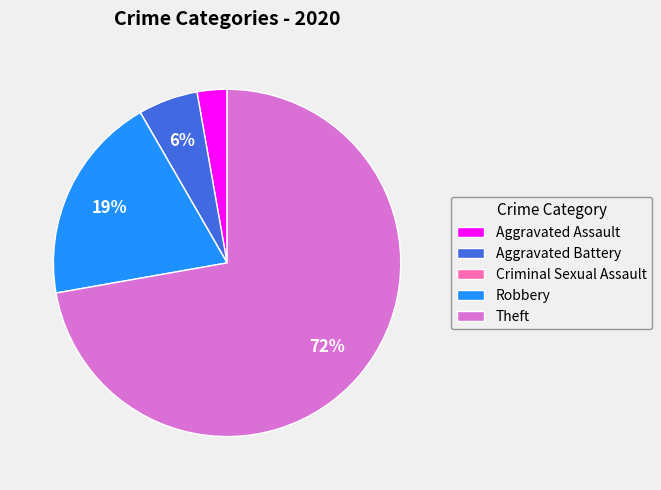

The Aggravated Battery slice represents 12% of the pie. True or false?

False